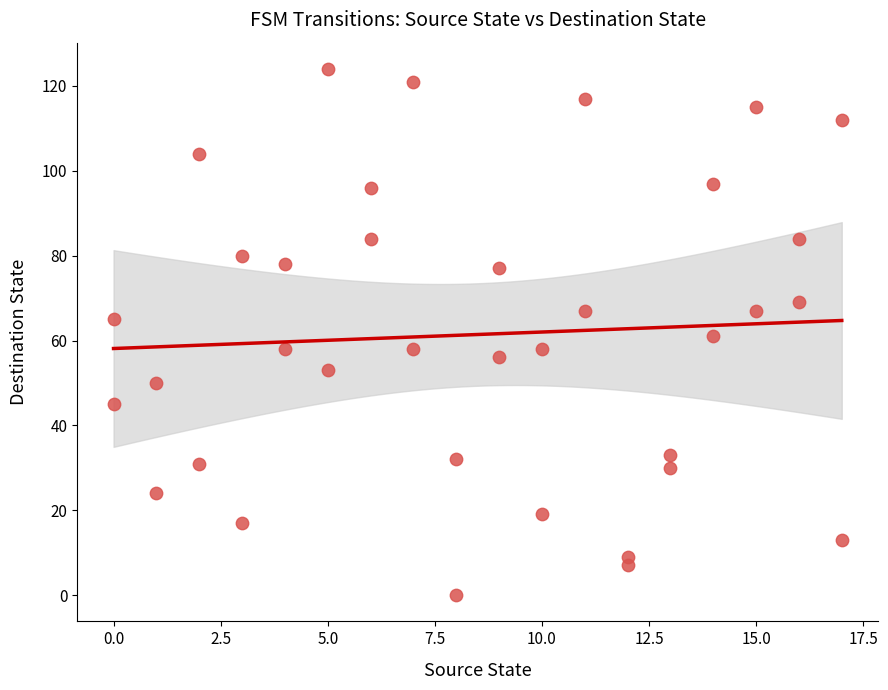

What is the range of X values (max minus min)?

17